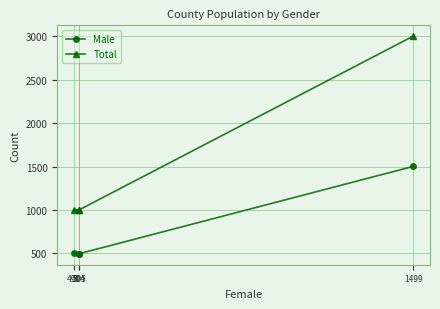

Is it true that Total equals 1000 at 505?

True